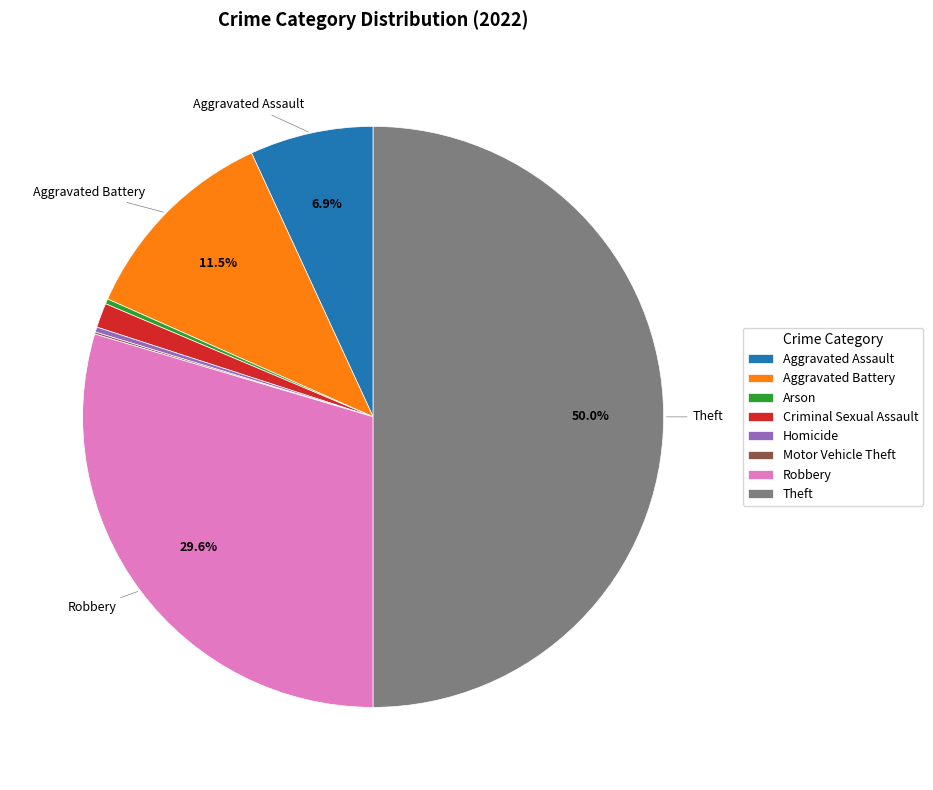

To the nearest percent, what is the average slice percentage?

12%